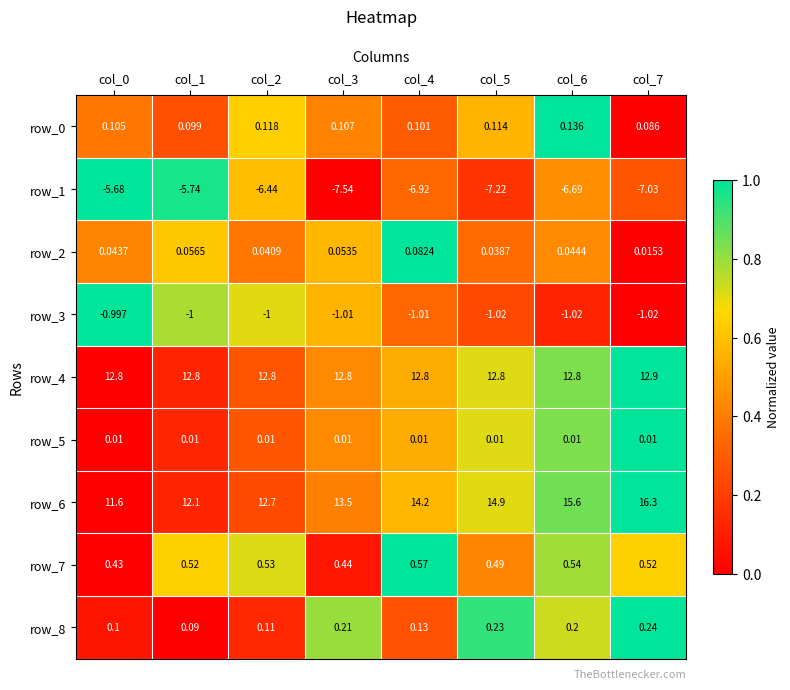

What is the difference between the second highest and second lowest values in the row_6 series?

3.5